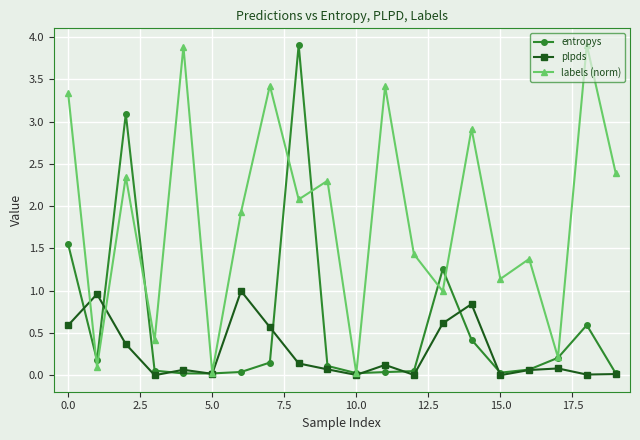

How many lines are shown in the chart?

3